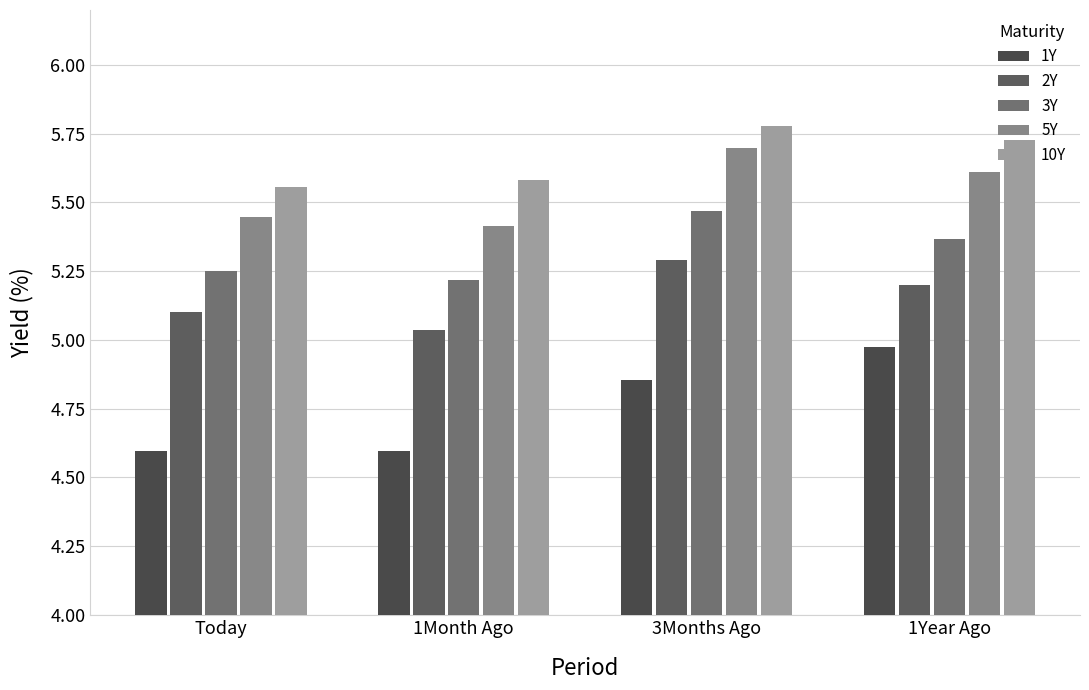

At how many categories does at least one series exceed 4?

4